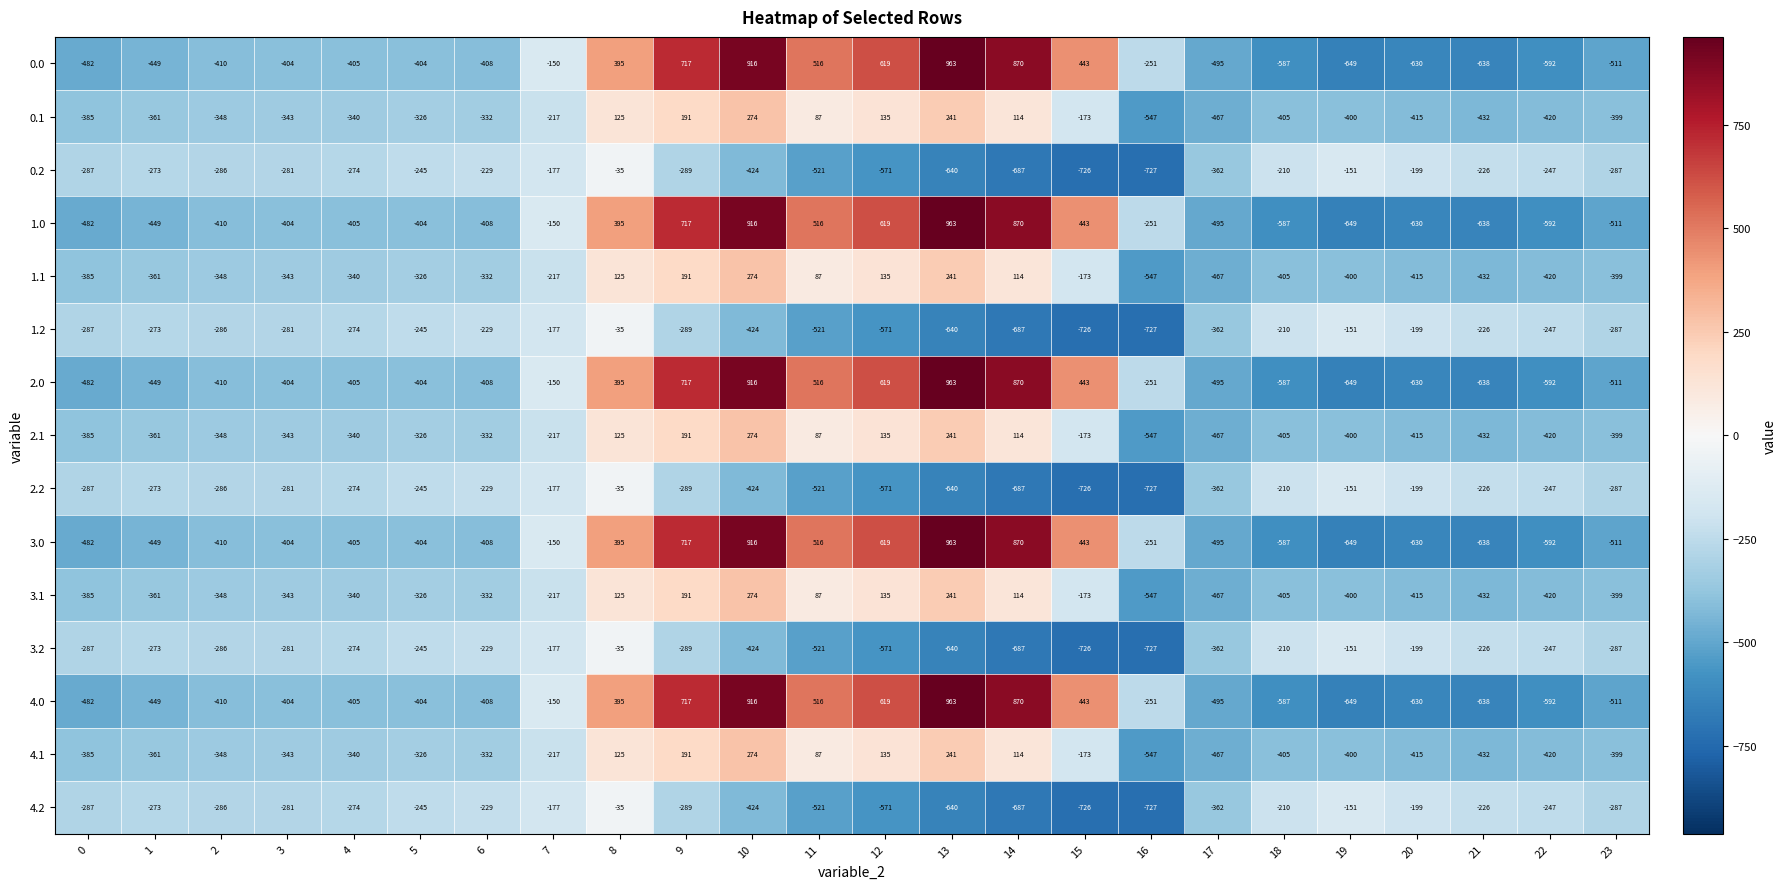

At which category does the chart reach its peak across all series?

13